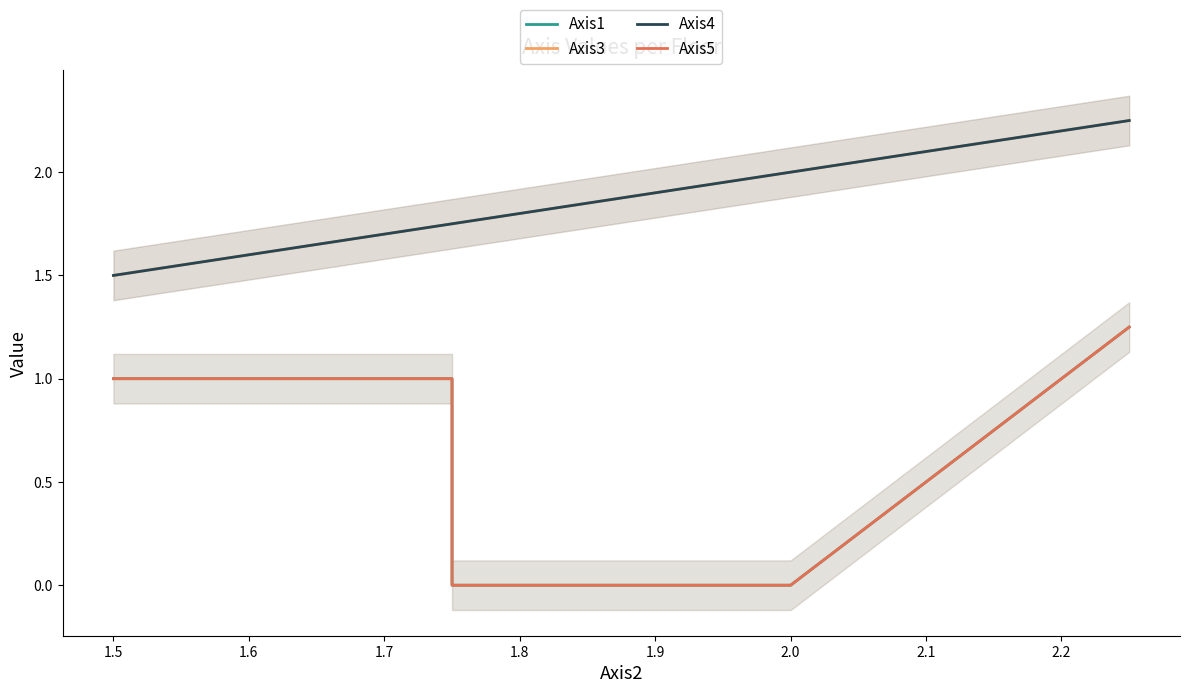

The Axis4 series shows 2.5 at 1.8. True or false?

False